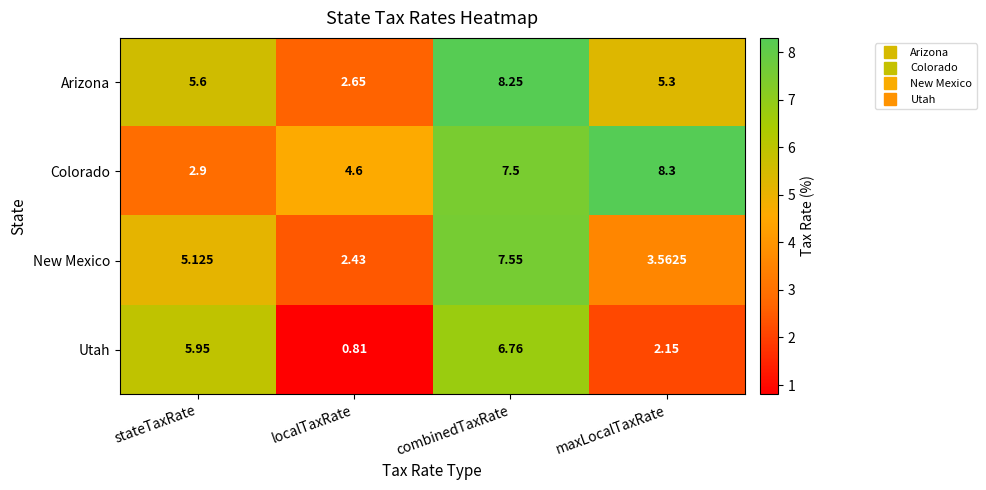

List the series in order of their overall mean, lowest first.

Utah, New Mexico, Arizona, Colorado